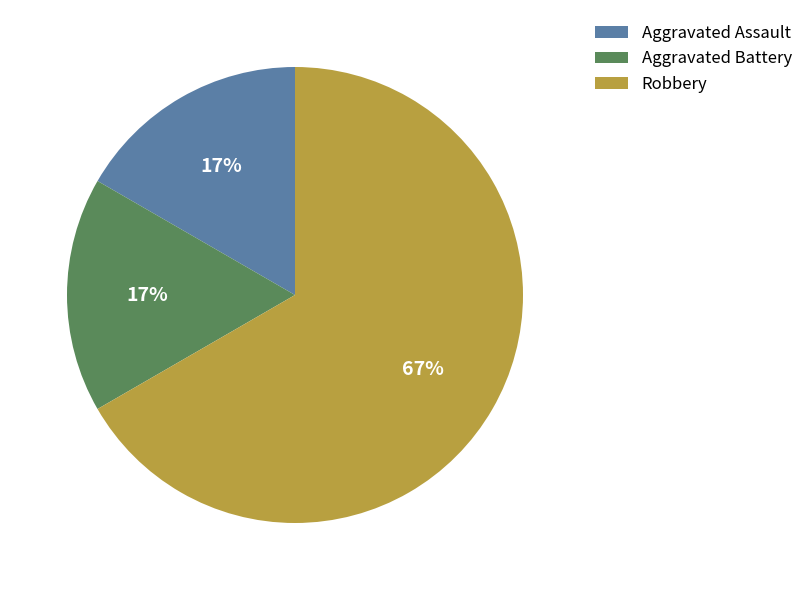

Is the sum of Robbery and Aggravated Battery greater than half?

Yes